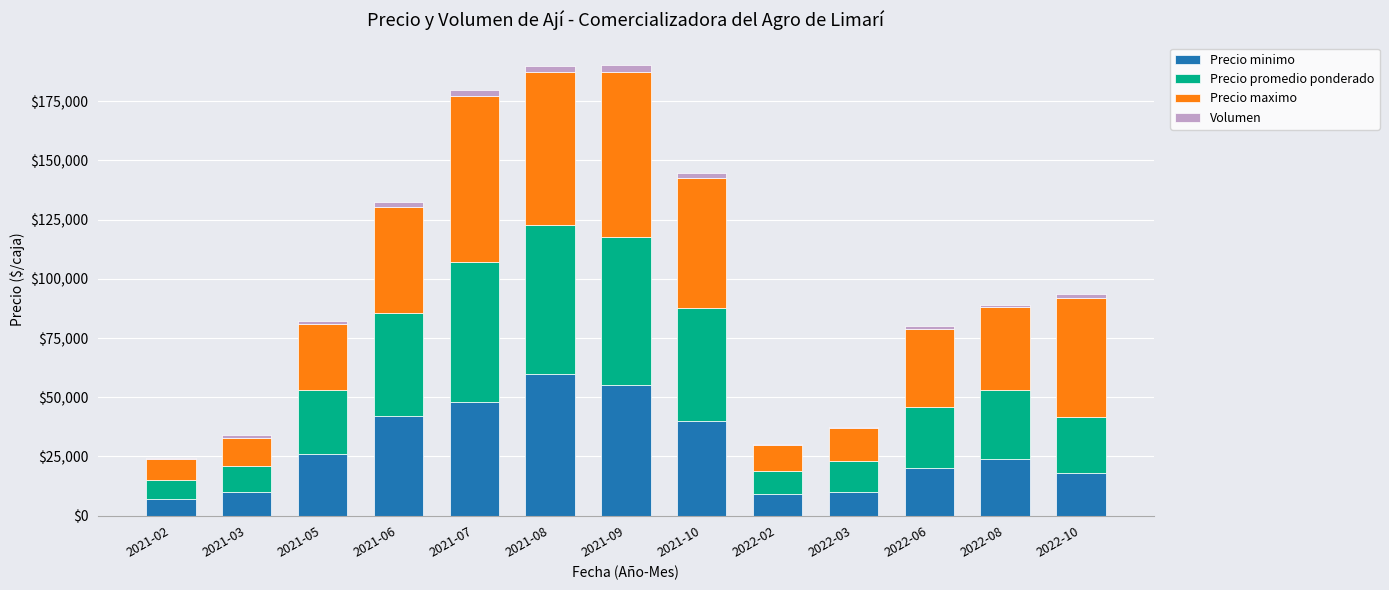

Which series has the widest spread of values?

Precio maximo